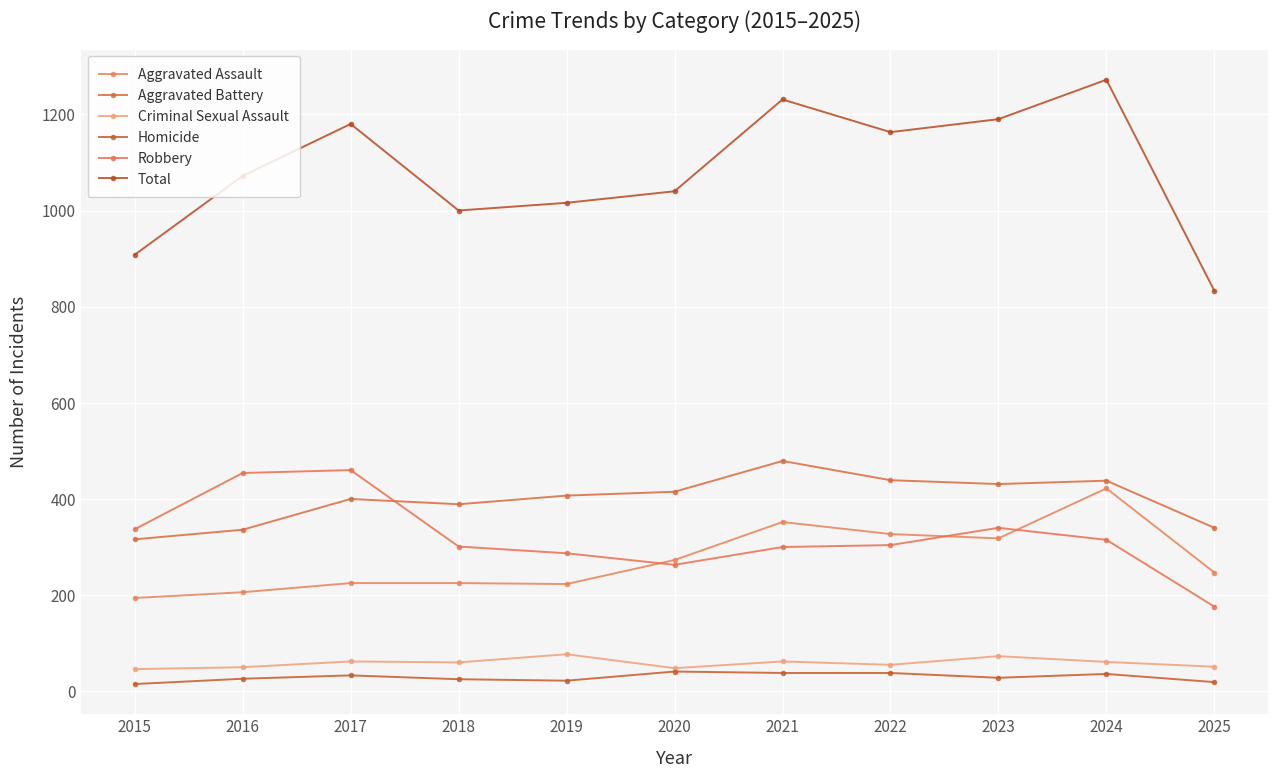

What is the value of the Aggravated Assault point at the 11th from the left?

247